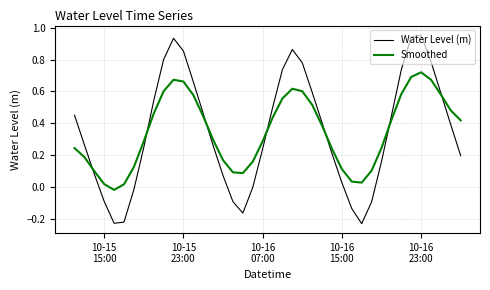

List the series in order of their peak value, lowest first.

Smoothed, Water Level (m)